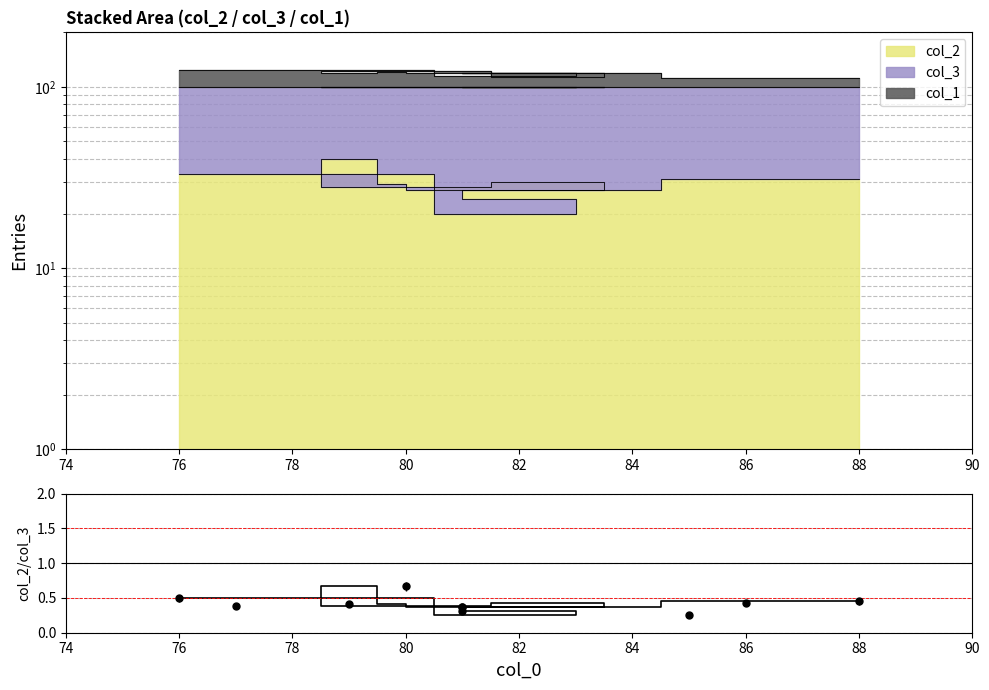

Count the number of categories in the chart.

10